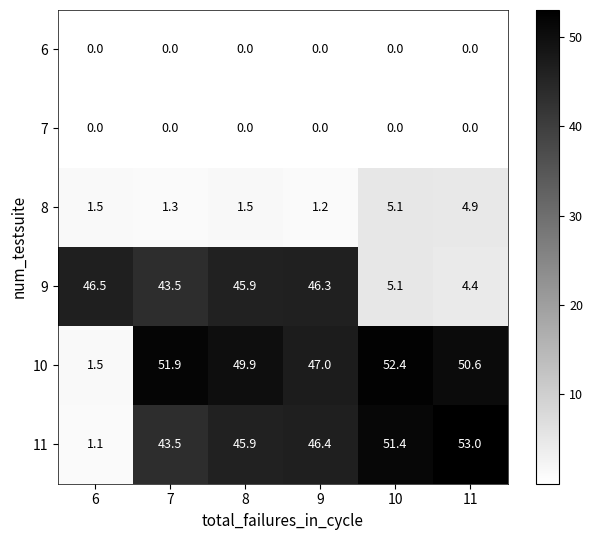

List the labels in order of 10 value, largest first.

10, 7, 11, 8, 9, 6